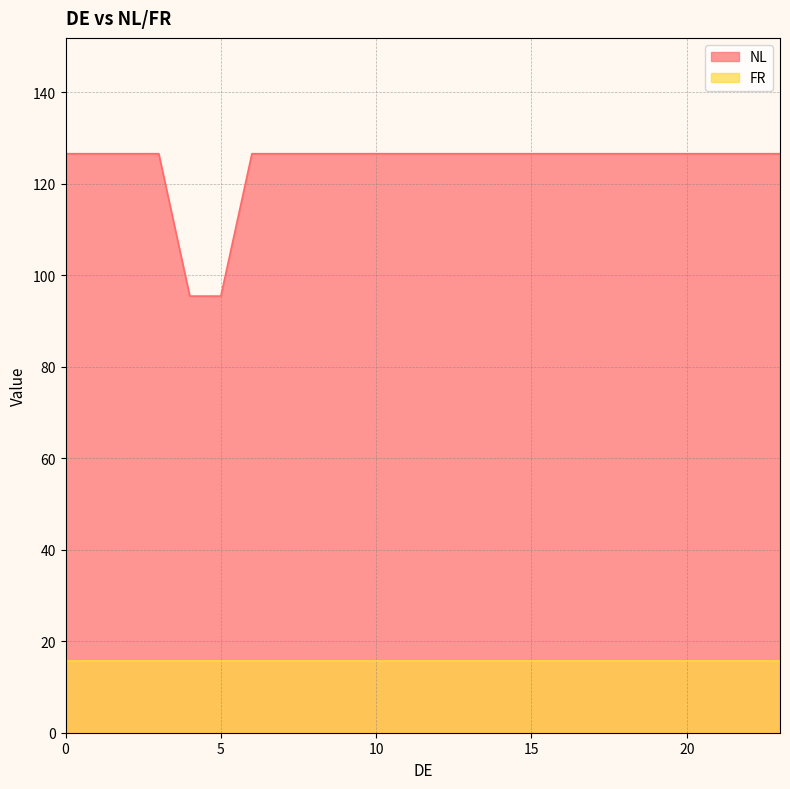

Which series has the largest total across all categories?

NL